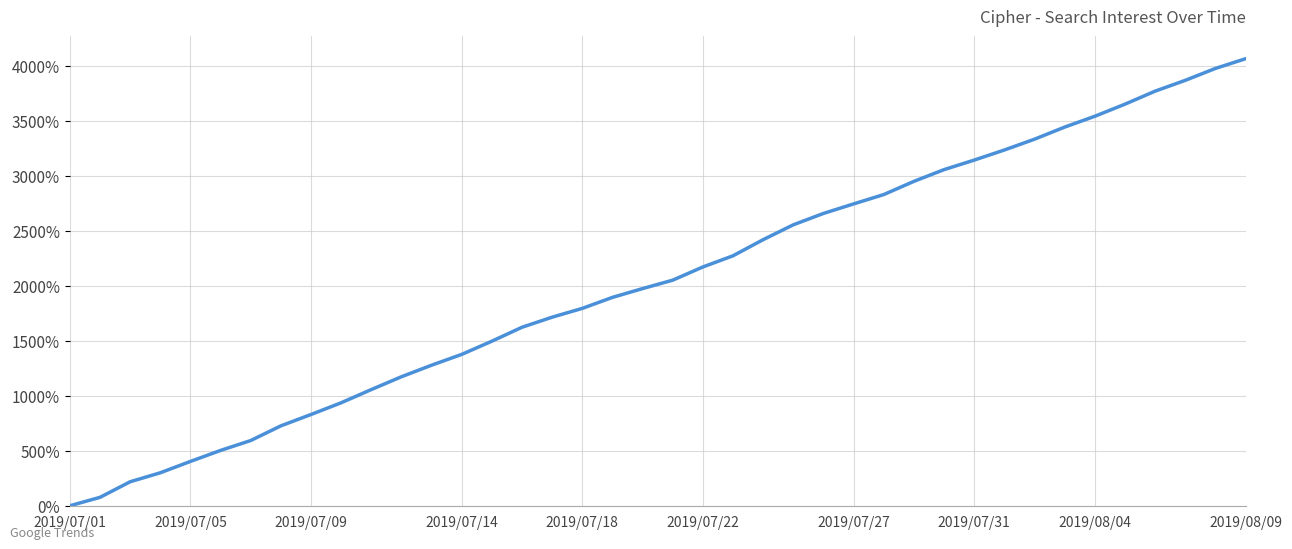

What is the difference between the maximum and minimum values?

4065.0